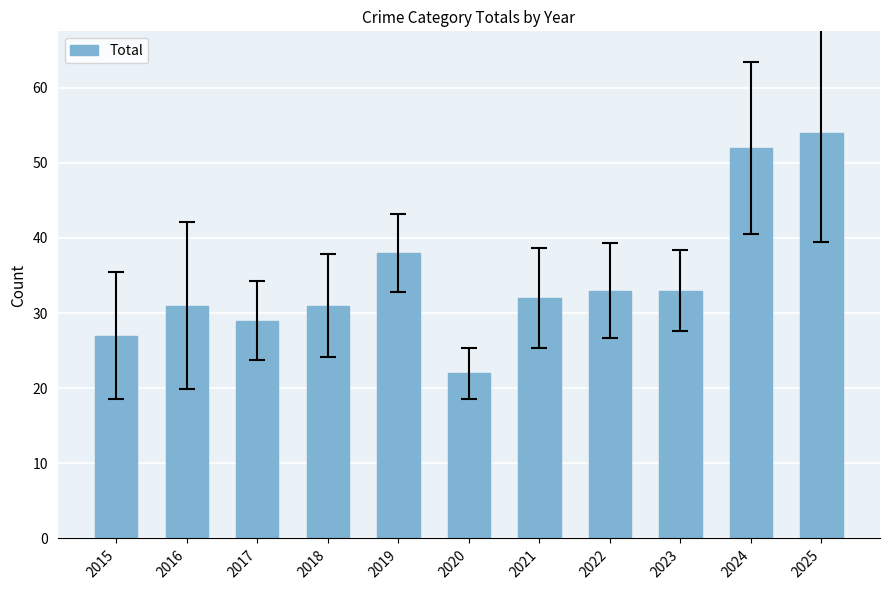

Reading left to right, extract all data points from this chart.

2015=27	2016=31	2017=29	2018=31	2019=38	2020=22	2021=32	2022=33	2023=33	2024=52	2025=54